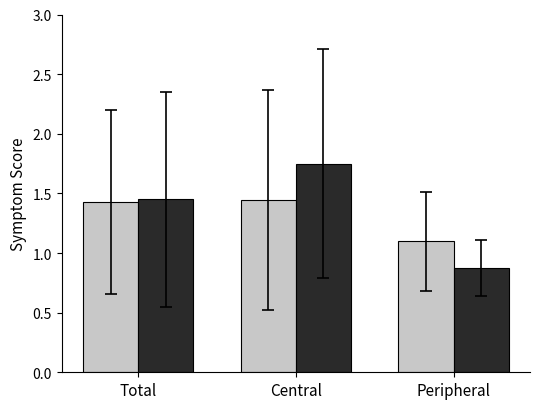

What is the minimum value shown in the chart?

0.9